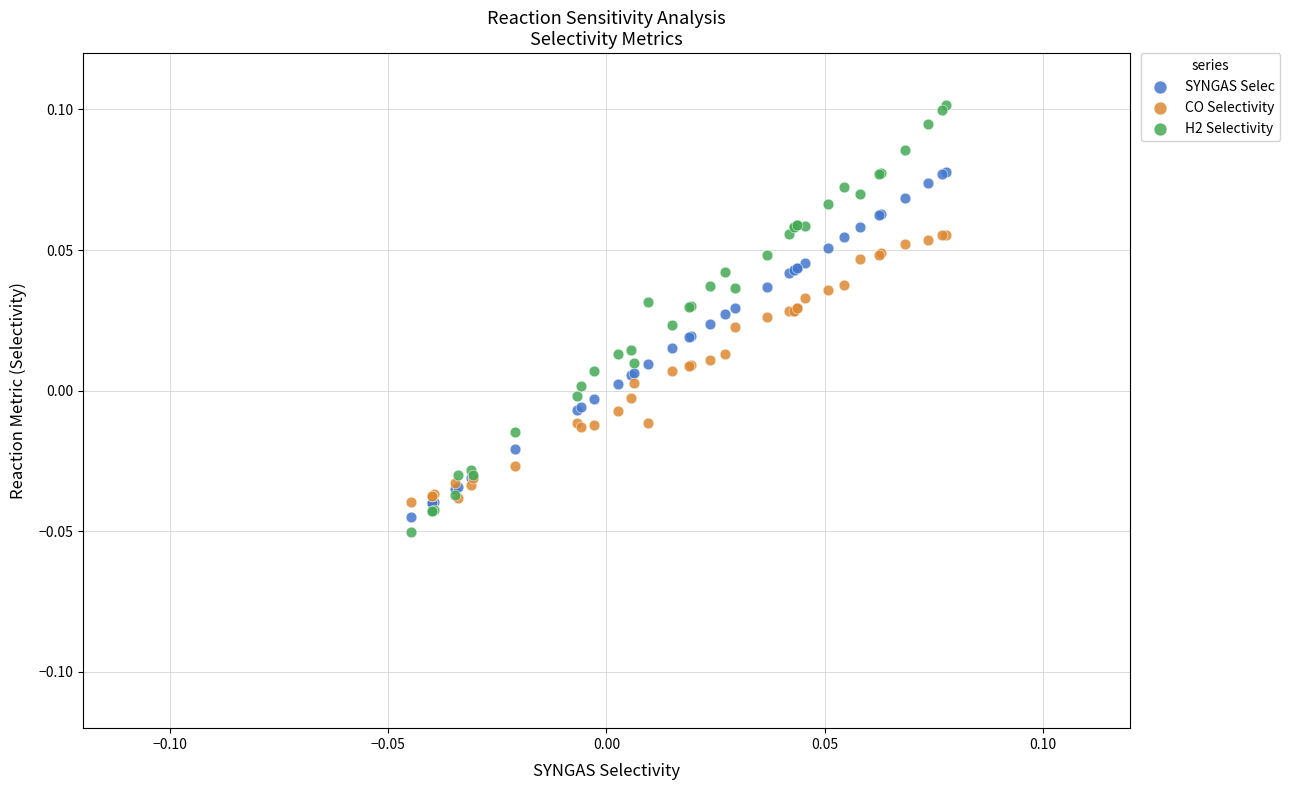

Which series contains the highest Y value?

H2 Selectivity